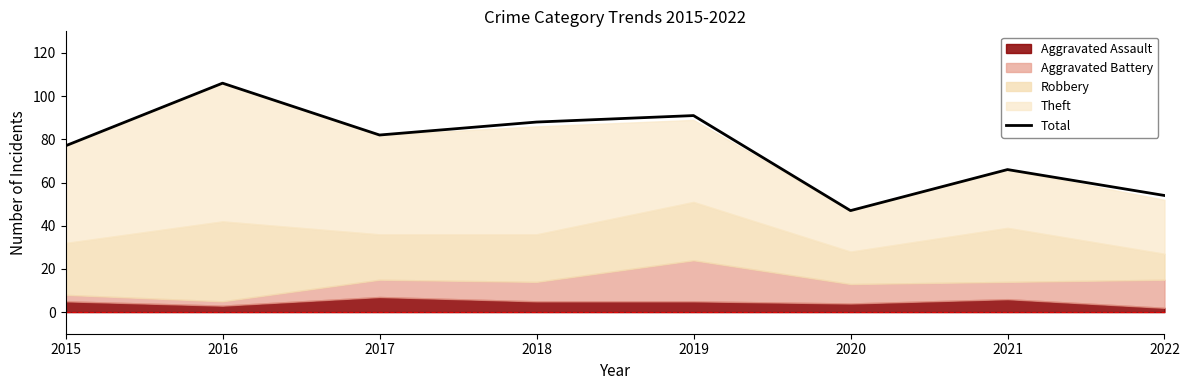

How many lines are shown in the chart?

1